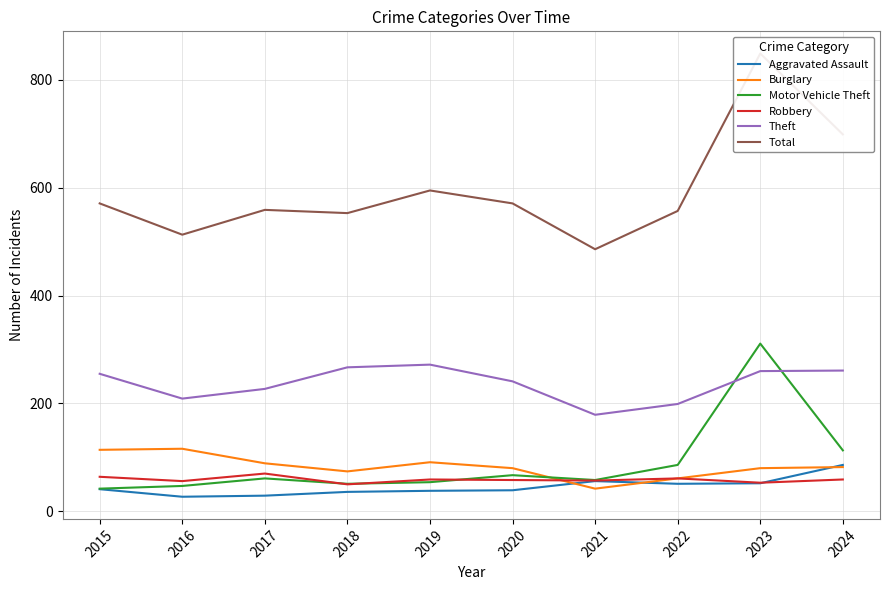

What is the greatest value displayed?

849